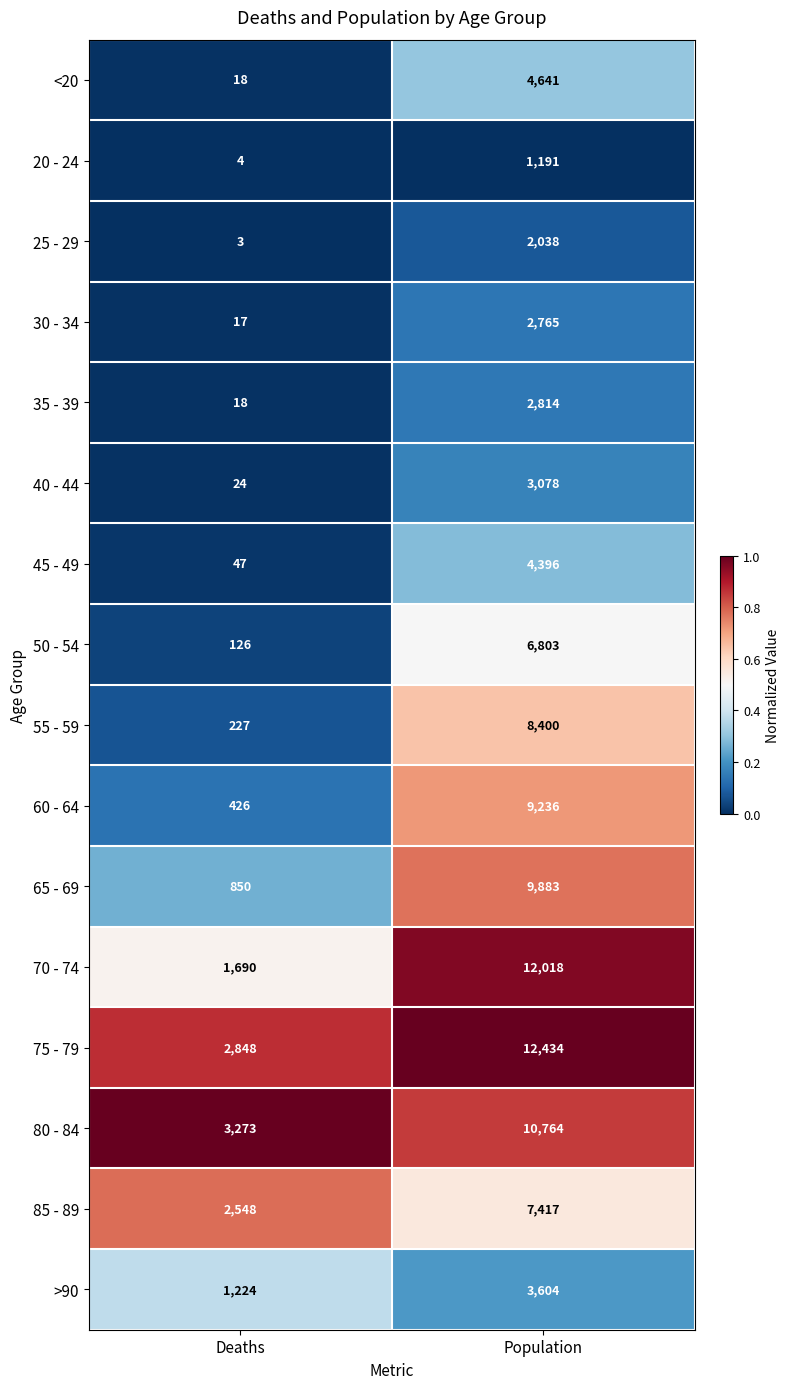

True or false: 25 - 29 has a value of 5 at Deaths.

False